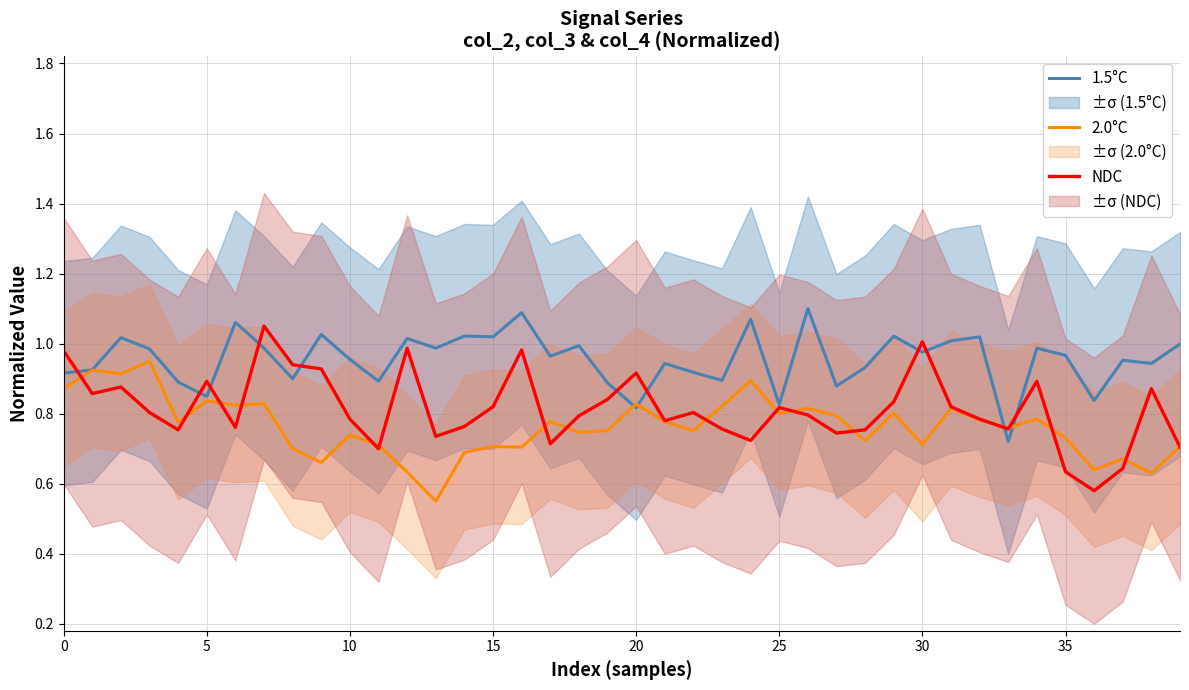

Which series has the largest total across all categories?

1.5°C